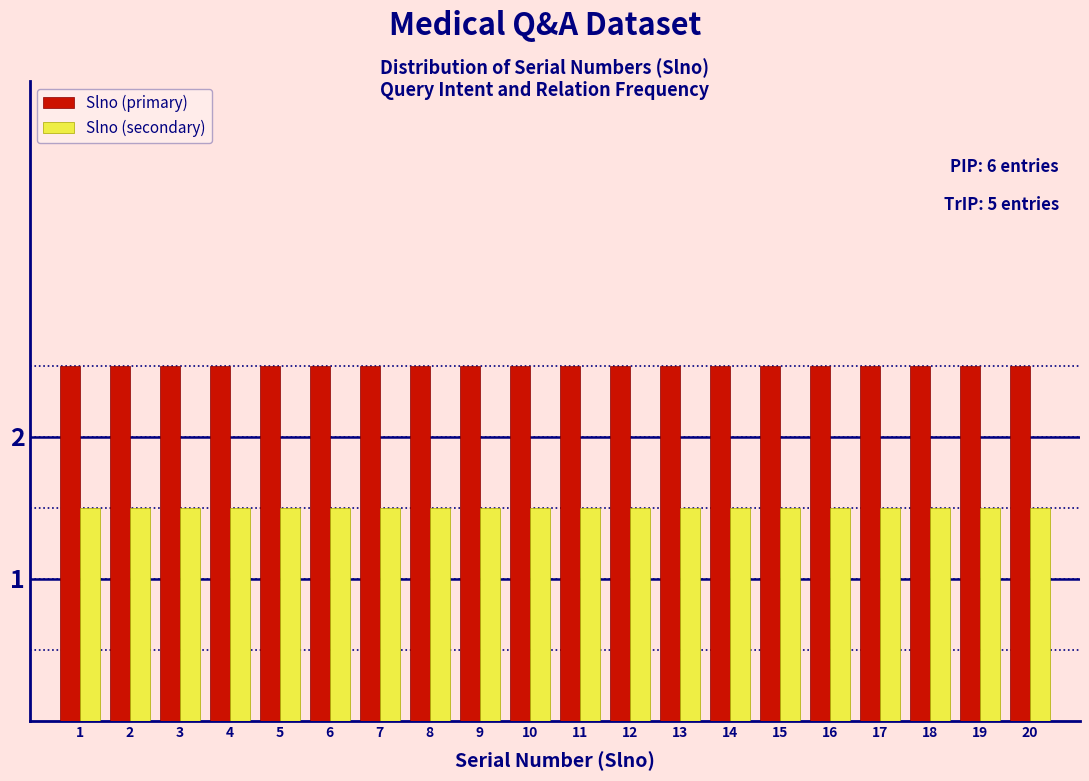

Does the chart contain stacked bars?

No